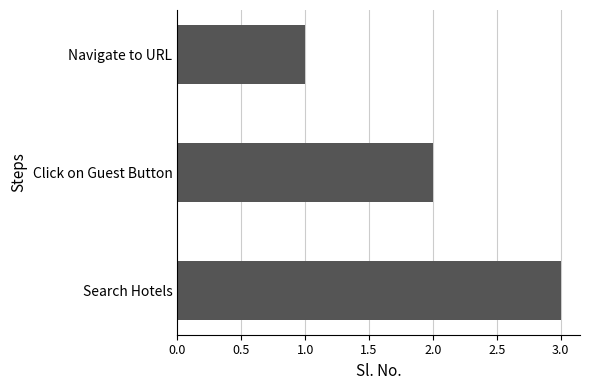

List the labels in order of value, largest first.

Search Hotels, Click on Guest Button, Navigate to URL